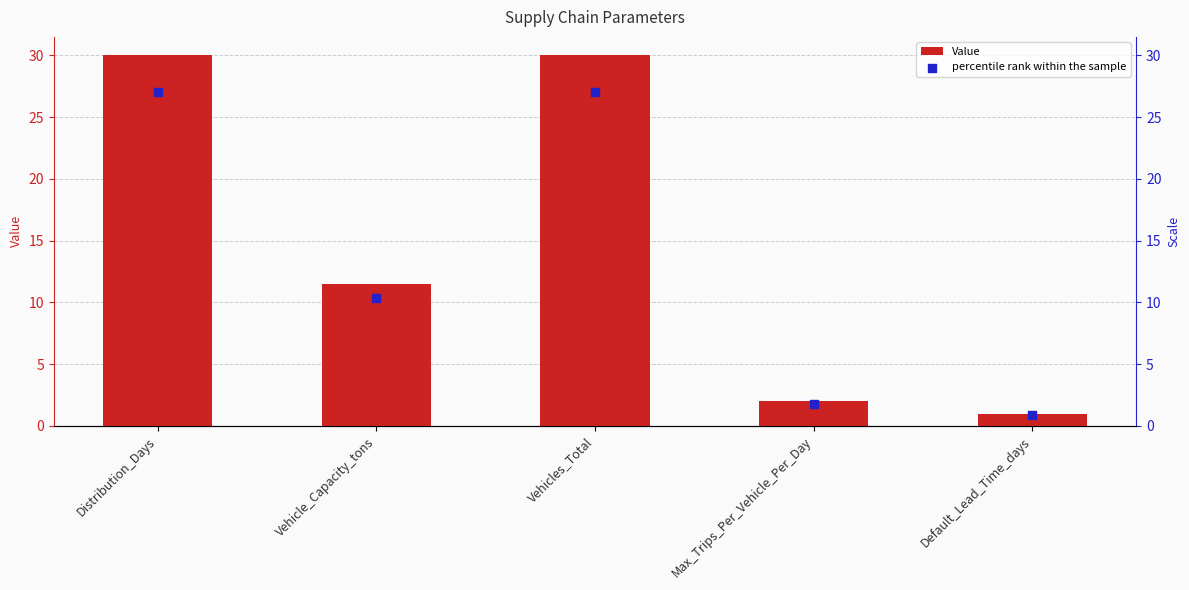

At how many categories does at least one series exceed 11?

3